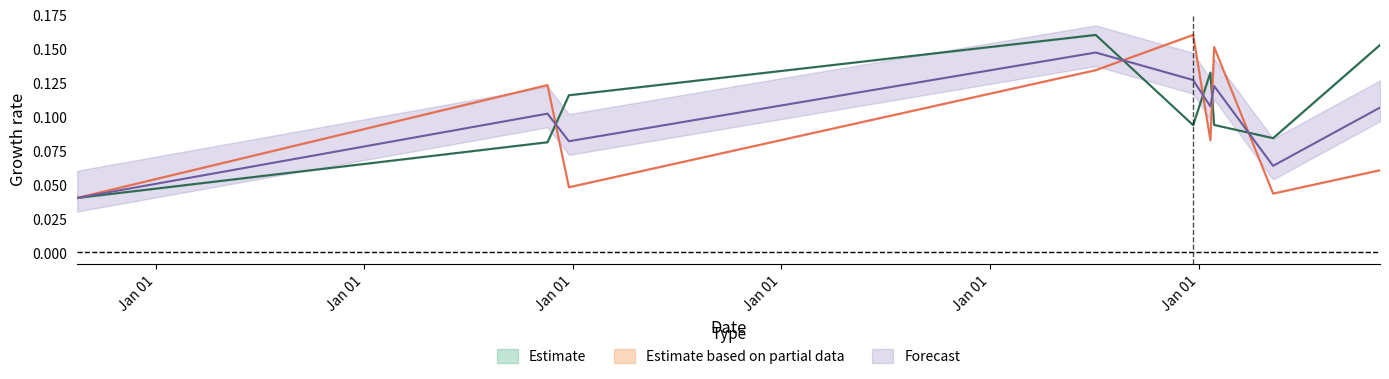

What is the total value across all series at 2019-06-24?

0.2